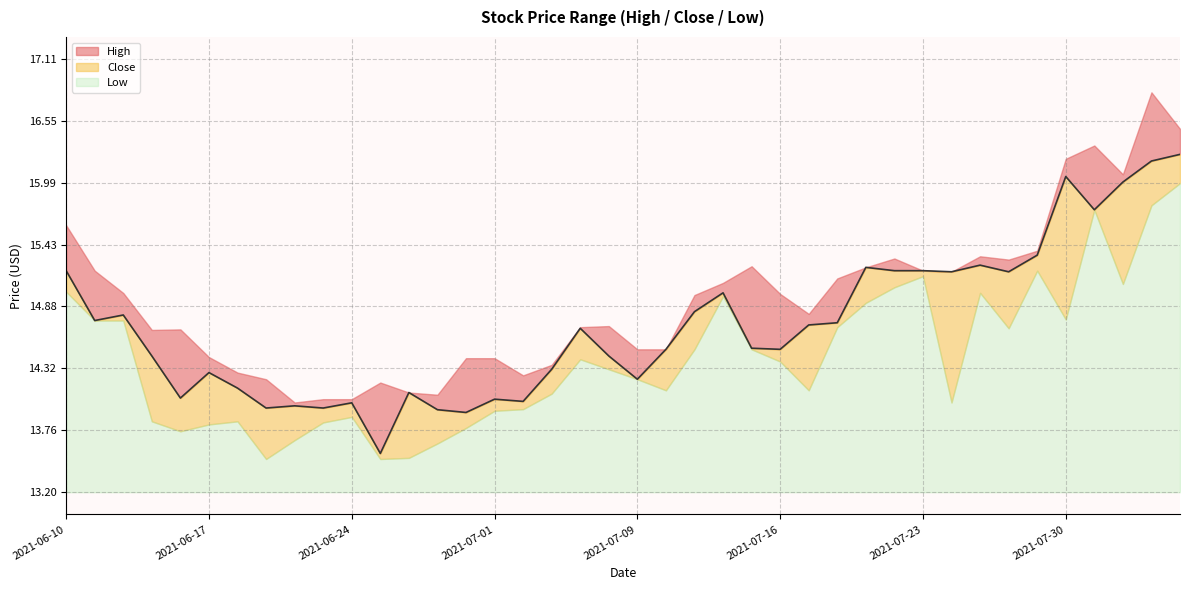

How many points are lower than both their immediate neighbors (excluding endpoints)?

12